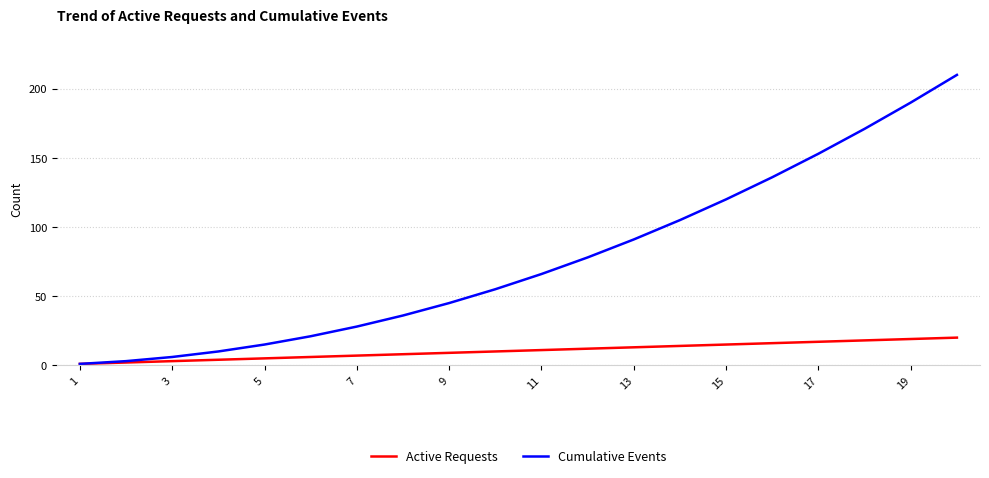

Which series has the widest spread of values?

Cumulative Events